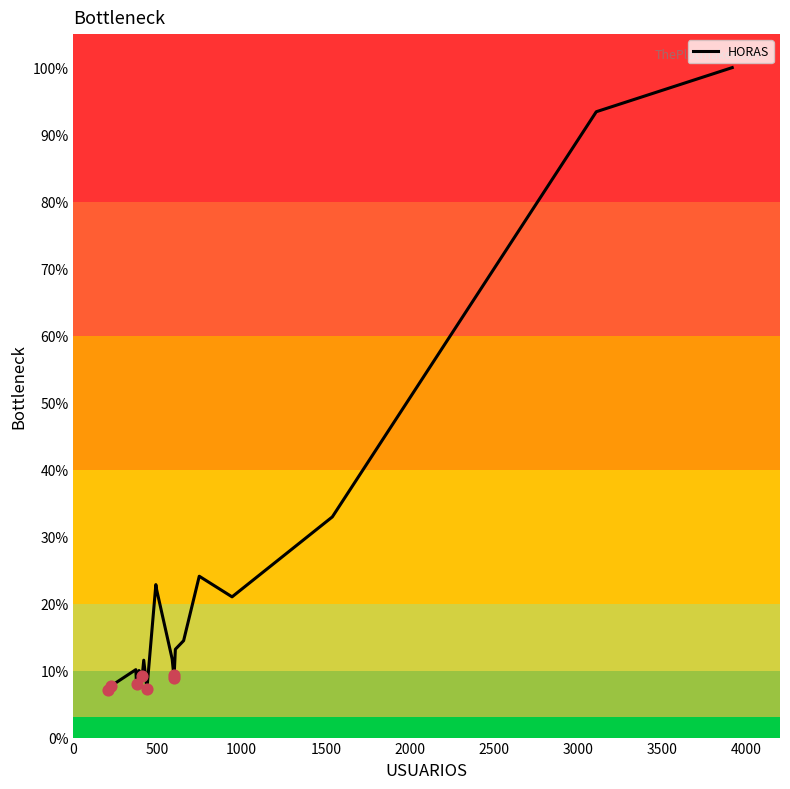

What is the minimum value shown in the chart?

7.1